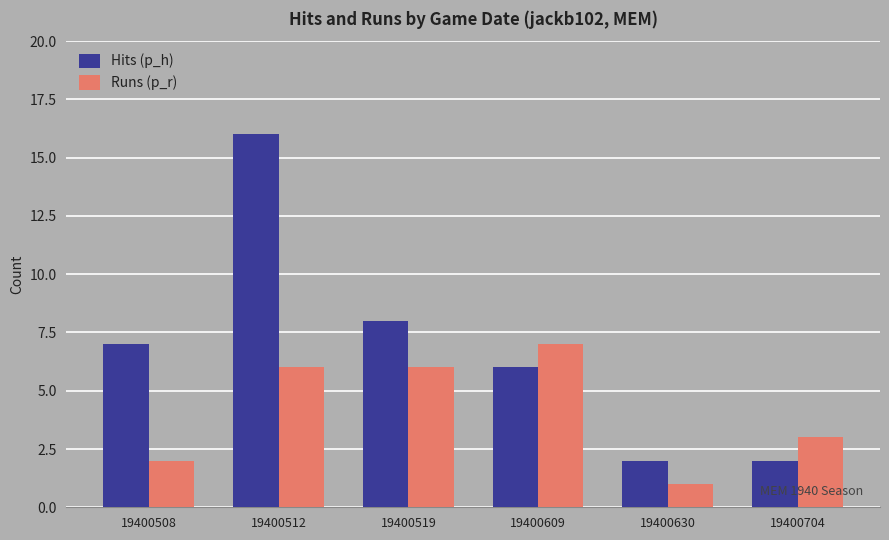

What is the value of the Runs (p_r) bar at the 3rd from the left?

6